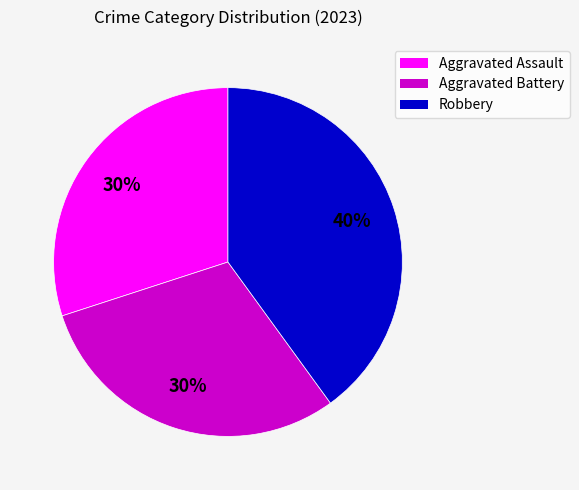

Approximately how many times larger is the value at Robbery compared to Aggravated Battery?

1.3